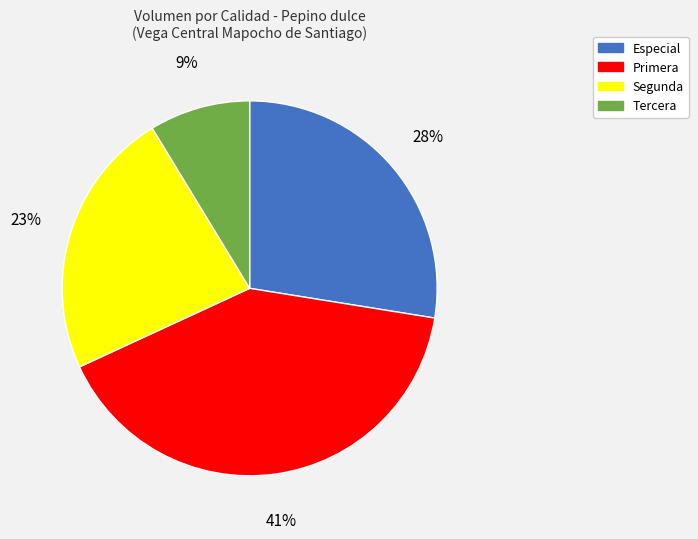

Between Especial and Primera, which is larger?

Primera